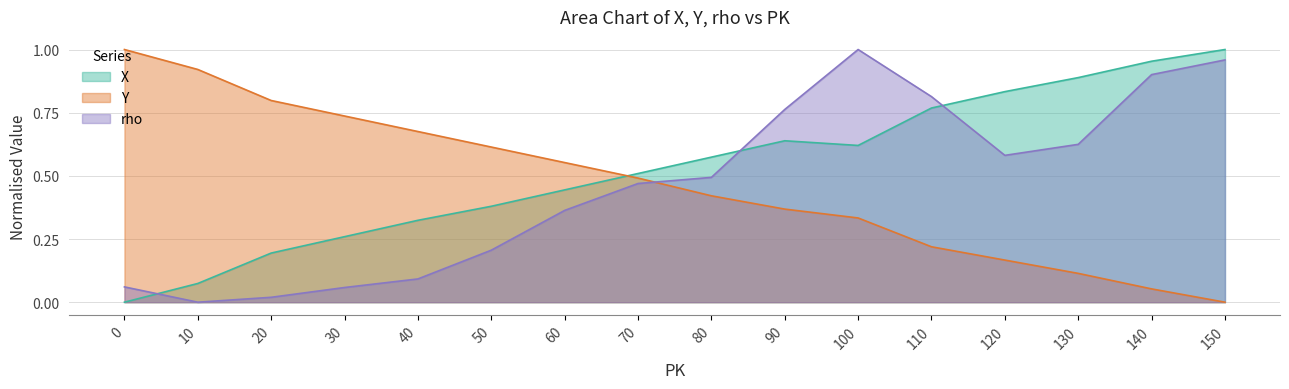

Reading right to left, extract all data points from this chart.

X: 1.0	1.0	0.9	0.8	0.8	0.6	0.6	0.6	0.5	0.4	0.4	0.3	0.3	0.2	0.1	0.0
Y: 0.0	0.1	0.1	0.2	0.2	0.3	0.4	0.4	0.5	0.6	0.6	0.7	0.7	0.8	0.9	1.0
rho: 1.0	0.9	0.6	0.6	0.8	1.0	0.8	0.5	0.5	0.4	0.2	0.1	0.1	0.0	0.0	0.1